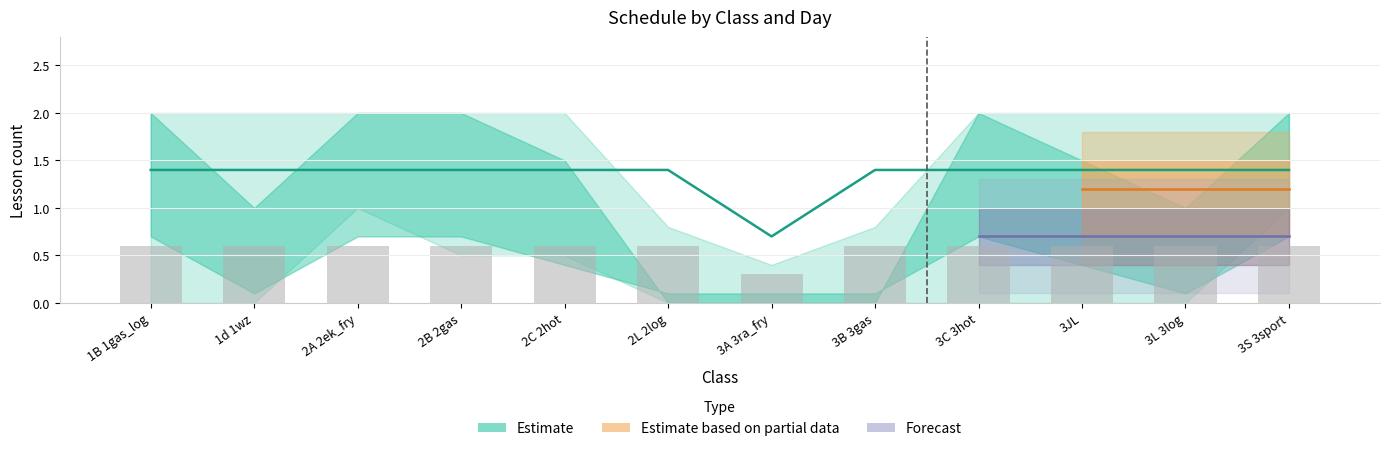

Between 2L 2log and 3S 3sport, which is larger?

3S 3sport